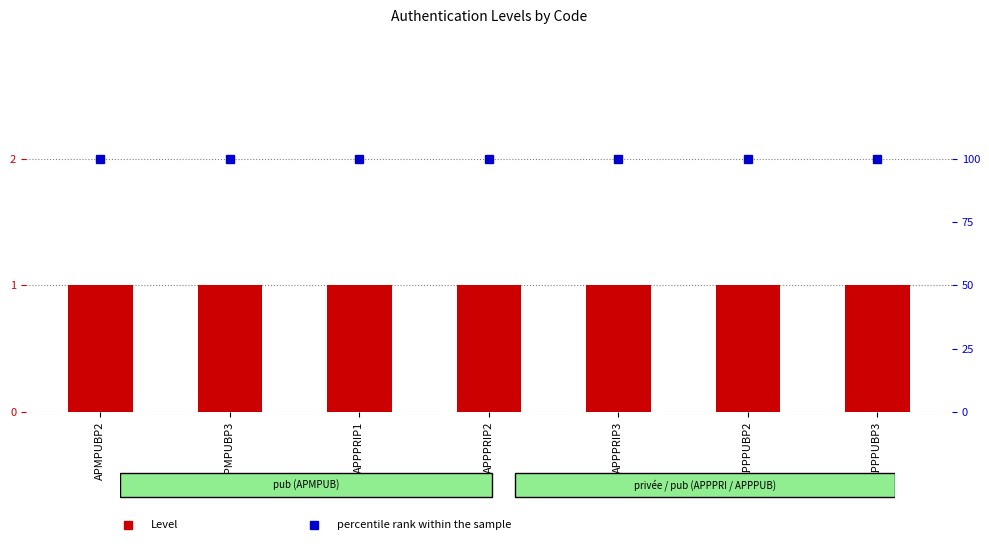

How many series are shown in this chart?

2